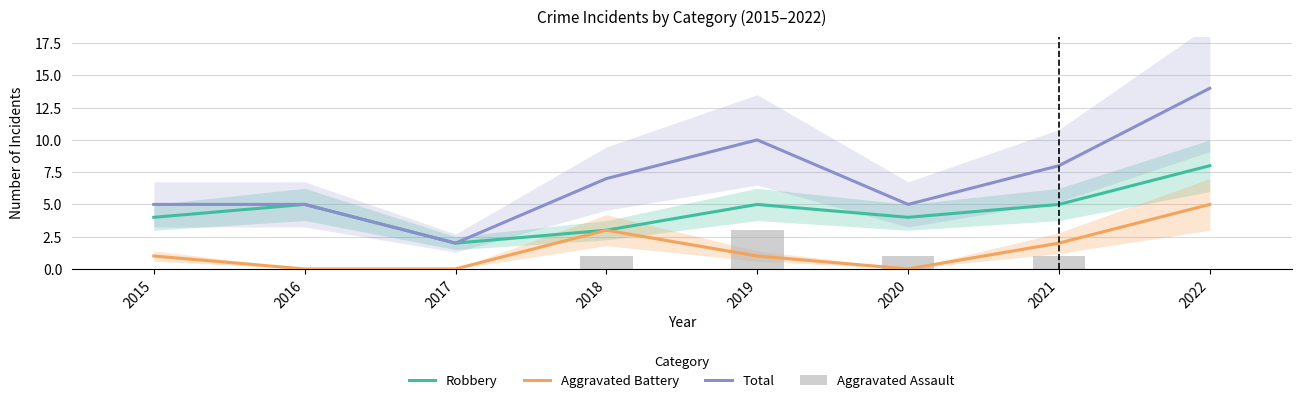

How many data points in Robbery are less than 5?

4